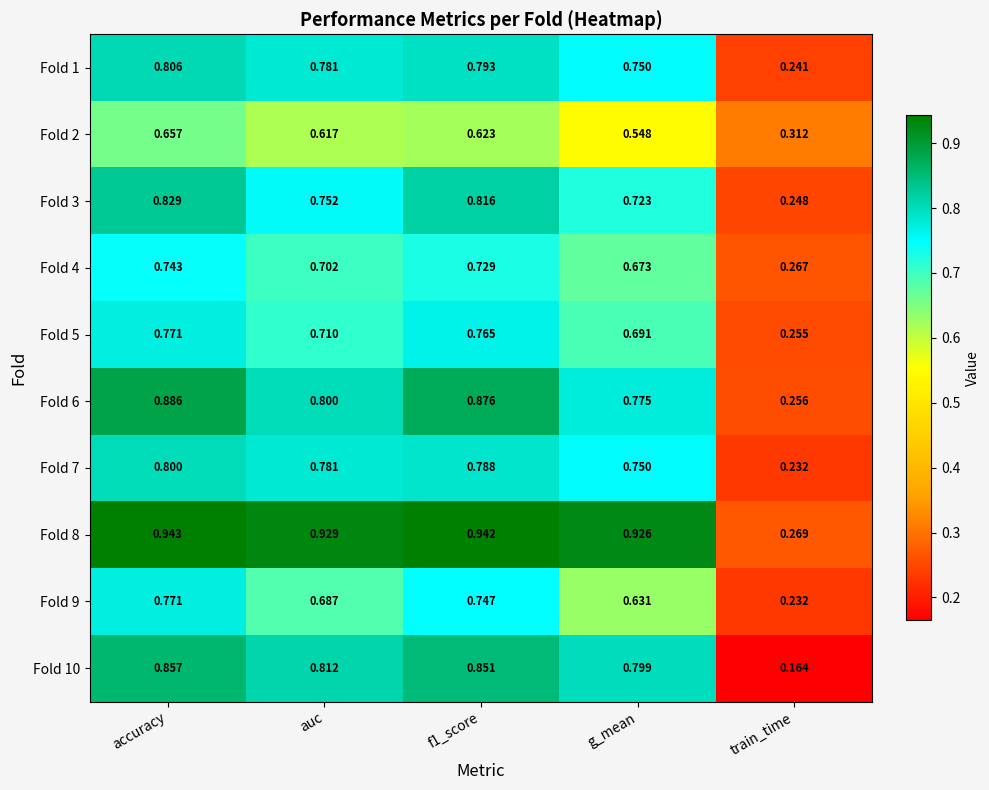

Where is Fold 7 nearest to the value 0?

train_time